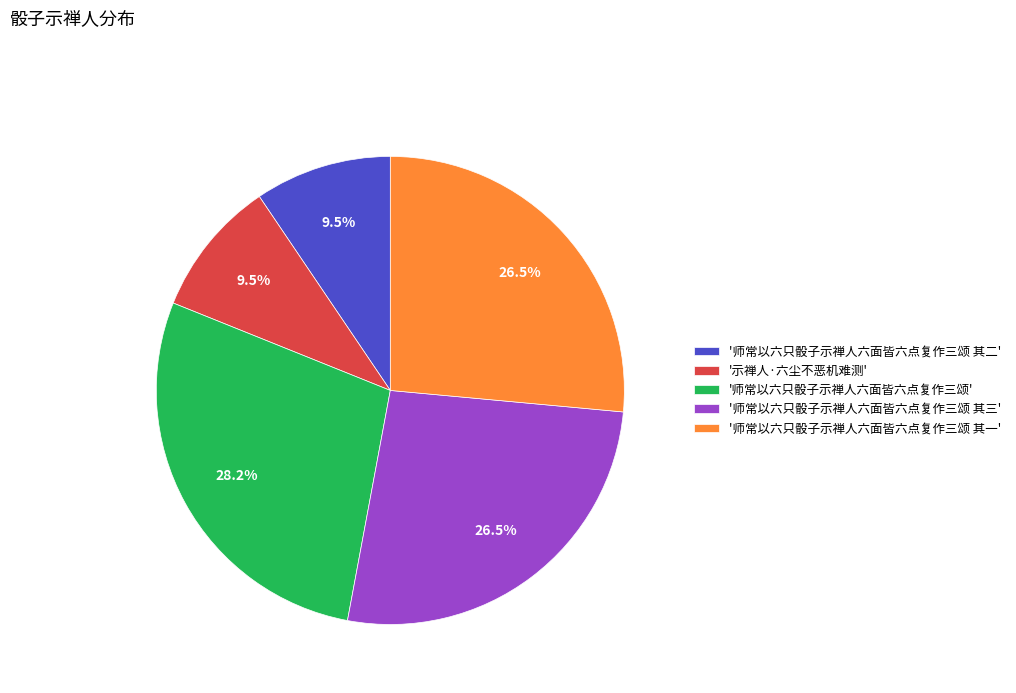

Between '师常以六只骰子示禅人六面皆六点复作三颂 其一' and '师常以六只骰子示禅人六面皆六点复作三颂 其二', which is larger?

'师常以六只骰子示禅人六面皆六点复作三颂 其一'